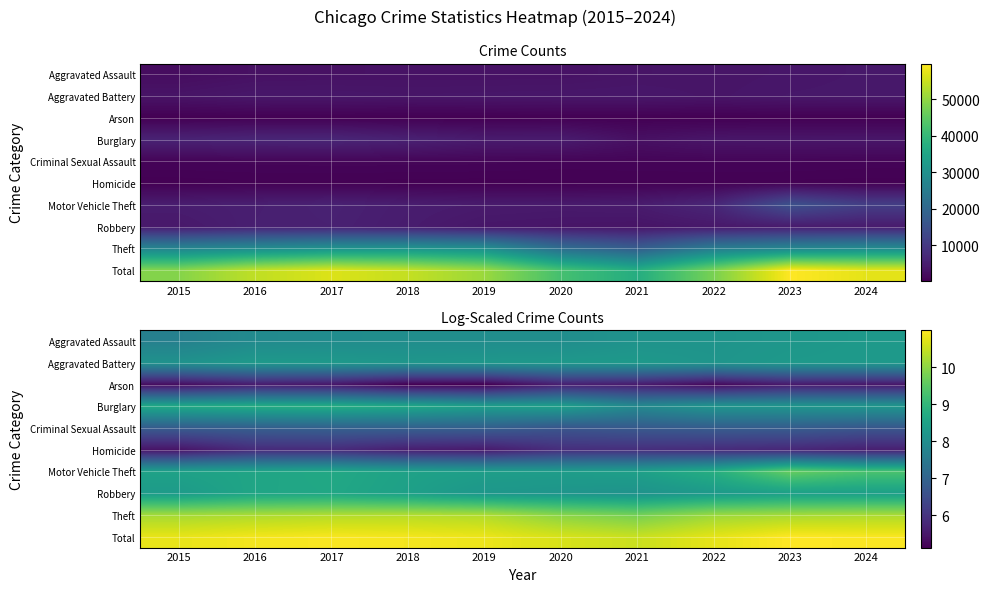

Rank the categories by Theft value from highest to lowest.

2018, 2017, 2019, 2016, 2024, 2023, 2015, 2022, 2020, 2021